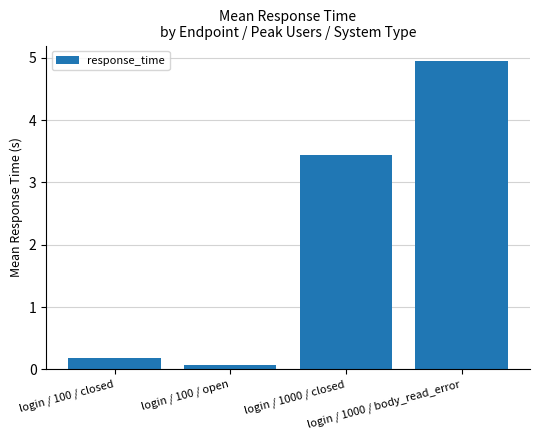

Rank the categories by value from lowest to highest.

login / 100 / open, login / 100 / closed, login / 1000 / closed, login / 1000 / body_read_error